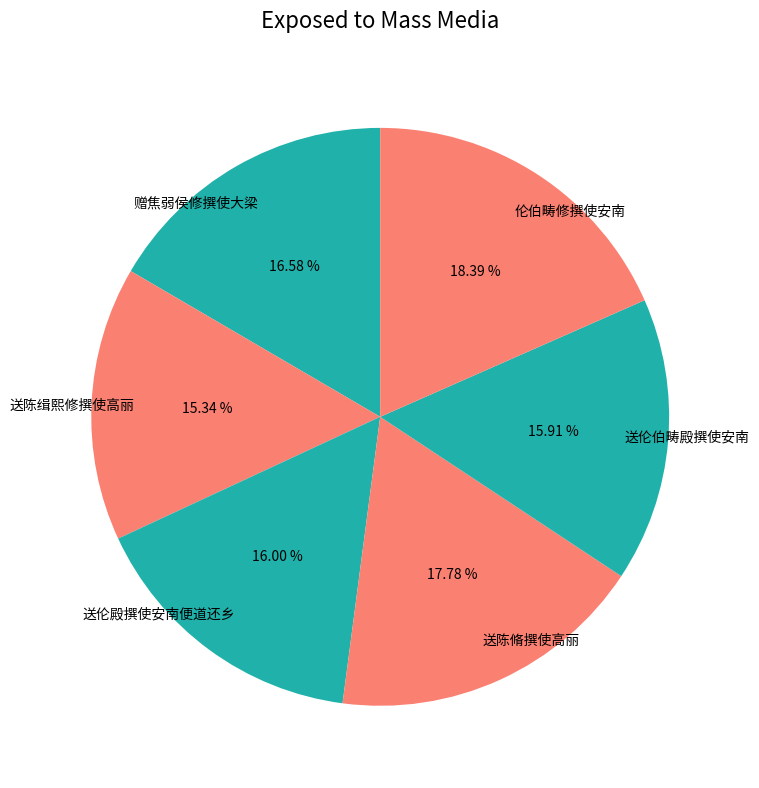

To the nearest percent, what is the combined percentage of 赠焦弱侯修撰使大梁 and 伦伯畴修撰使安南?

35%